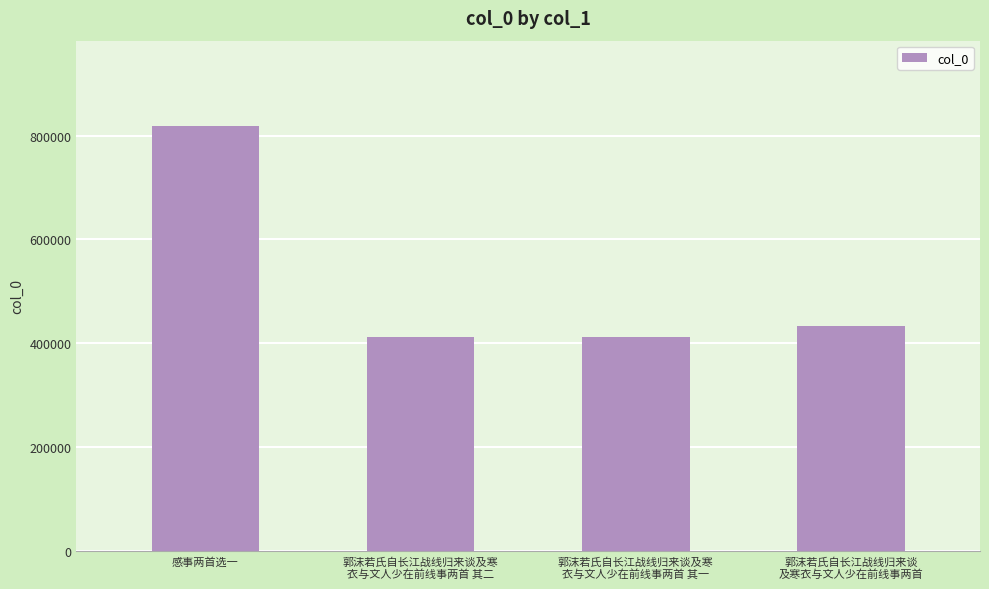

What is the sum of all values?

2075275